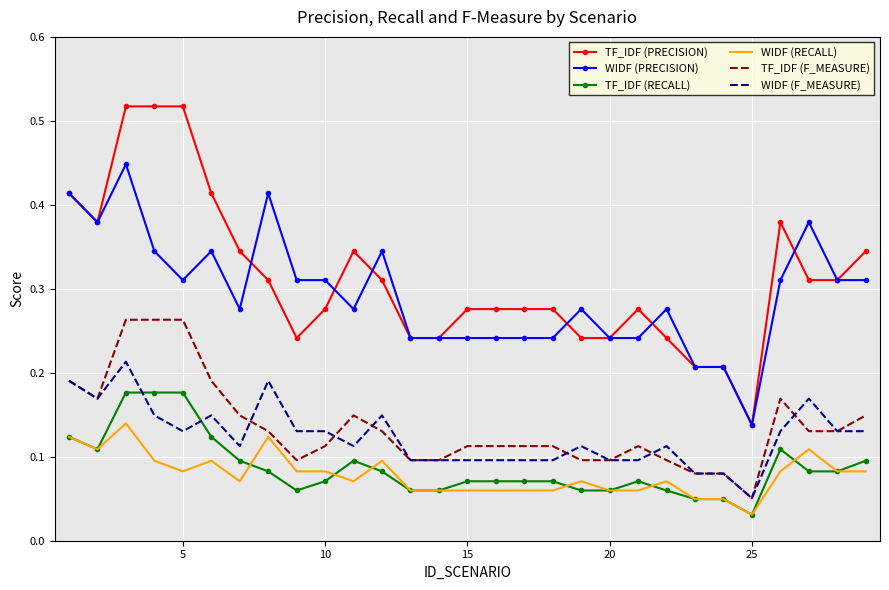

True or false: WIDF (PRECISION) and WIDF (F_MEASURE) cross at least once.

False